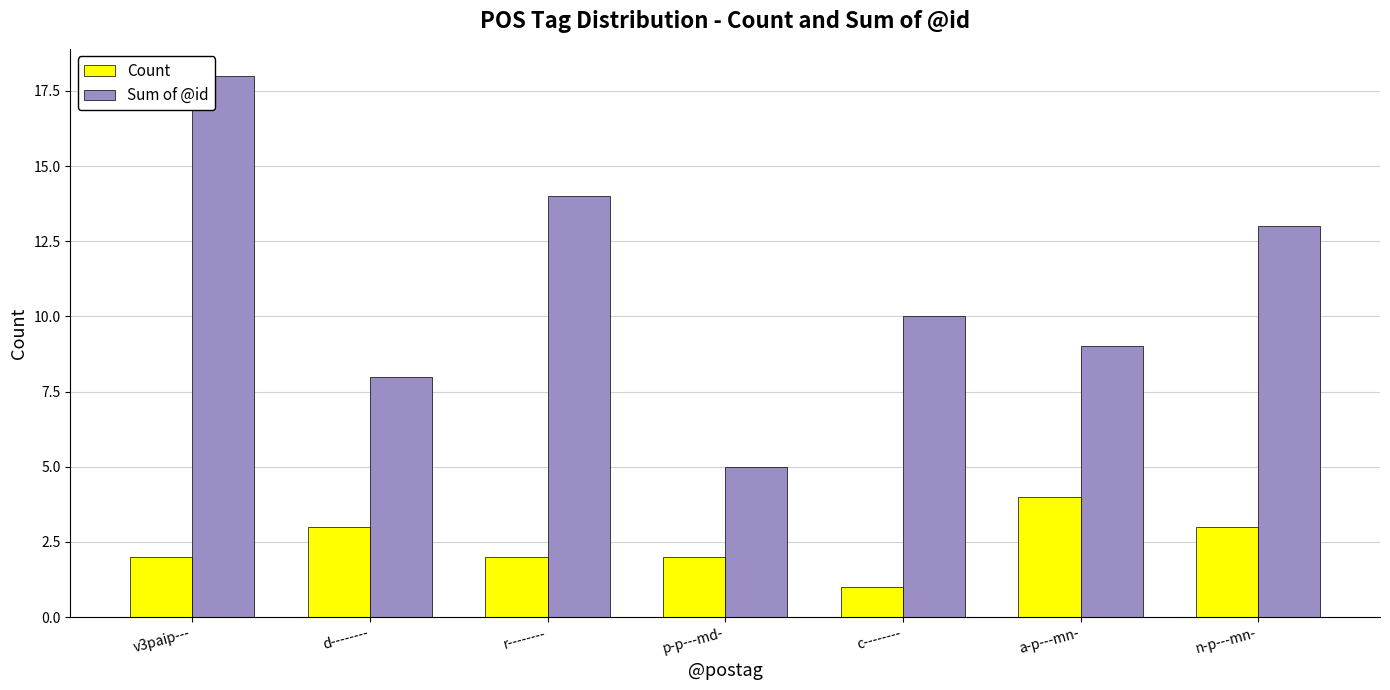

What is the difference between the second highest and second lowest values in the Count series?

1